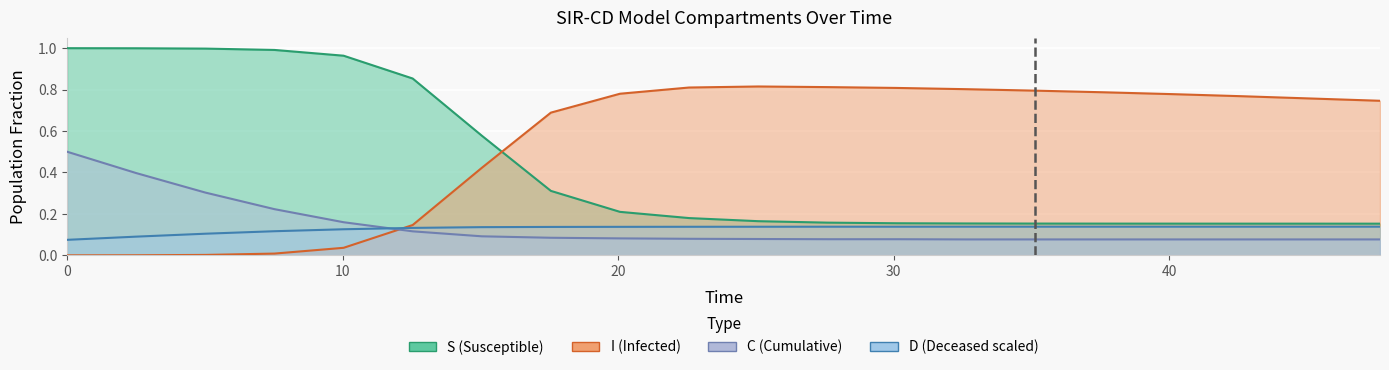

True or false: C and S cross at least once.

False